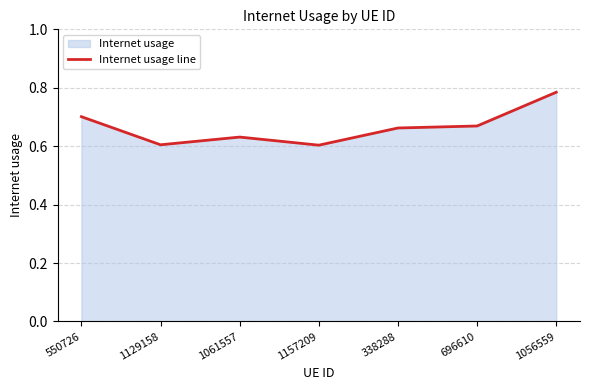

At which category does the chart reach its minimum across all series?

1157209